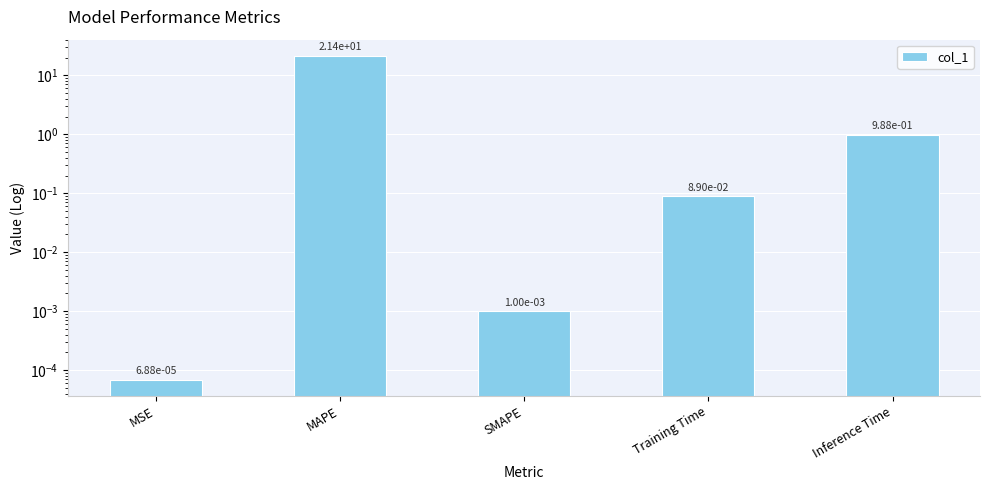

Reading right to left, extract all data points from this chart.

1.0	0.1	0.0	21.4	0.0